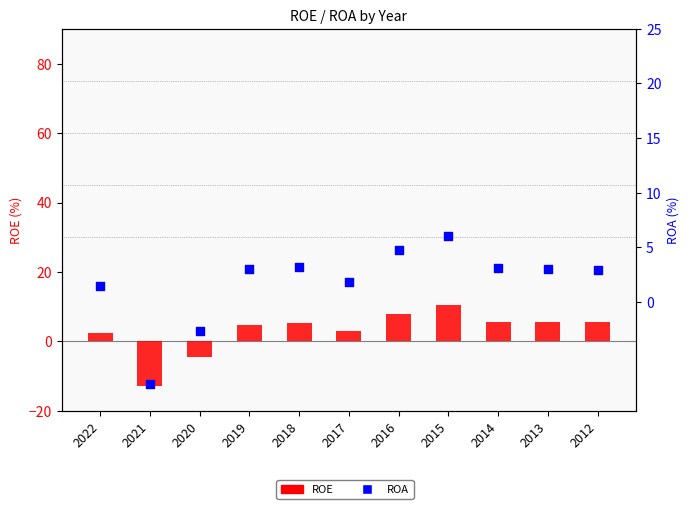

What are all the series names shown in the legend?

ROE, ROA